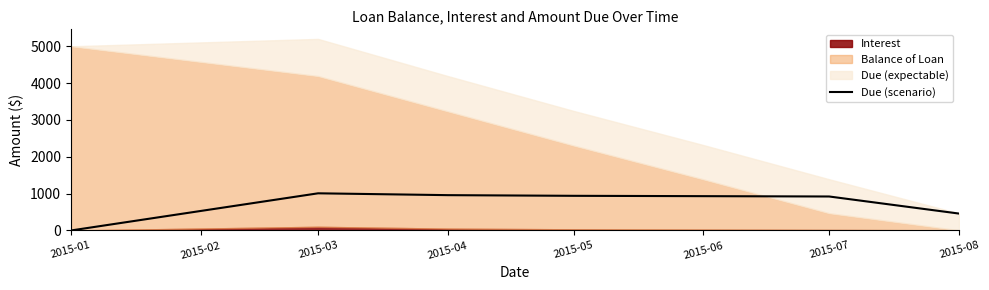

At which label does Due (scenario) reach its minimum?

2015-01